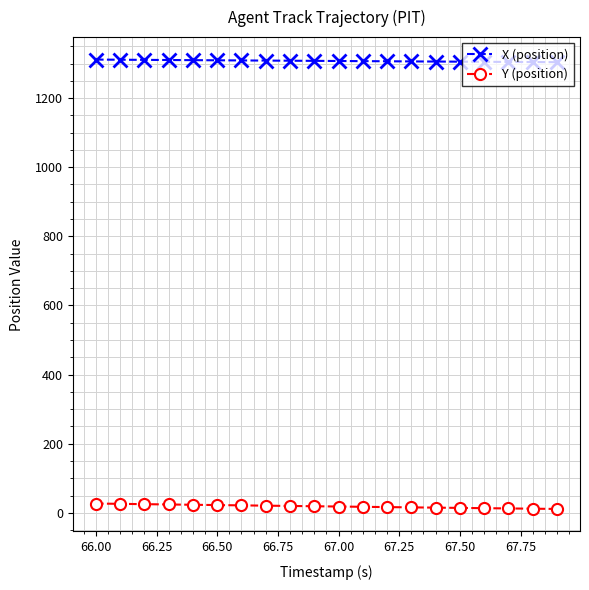

What is the value of the X (position) point at the 18th from the left?

1304.6